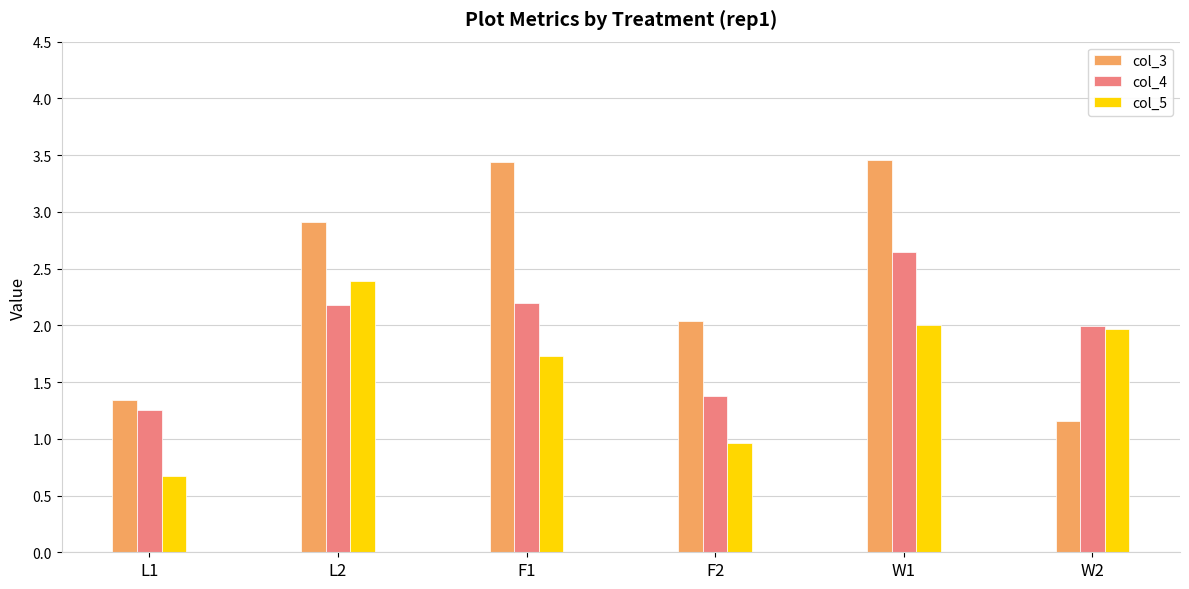

Does the chart contain any negative values?

No